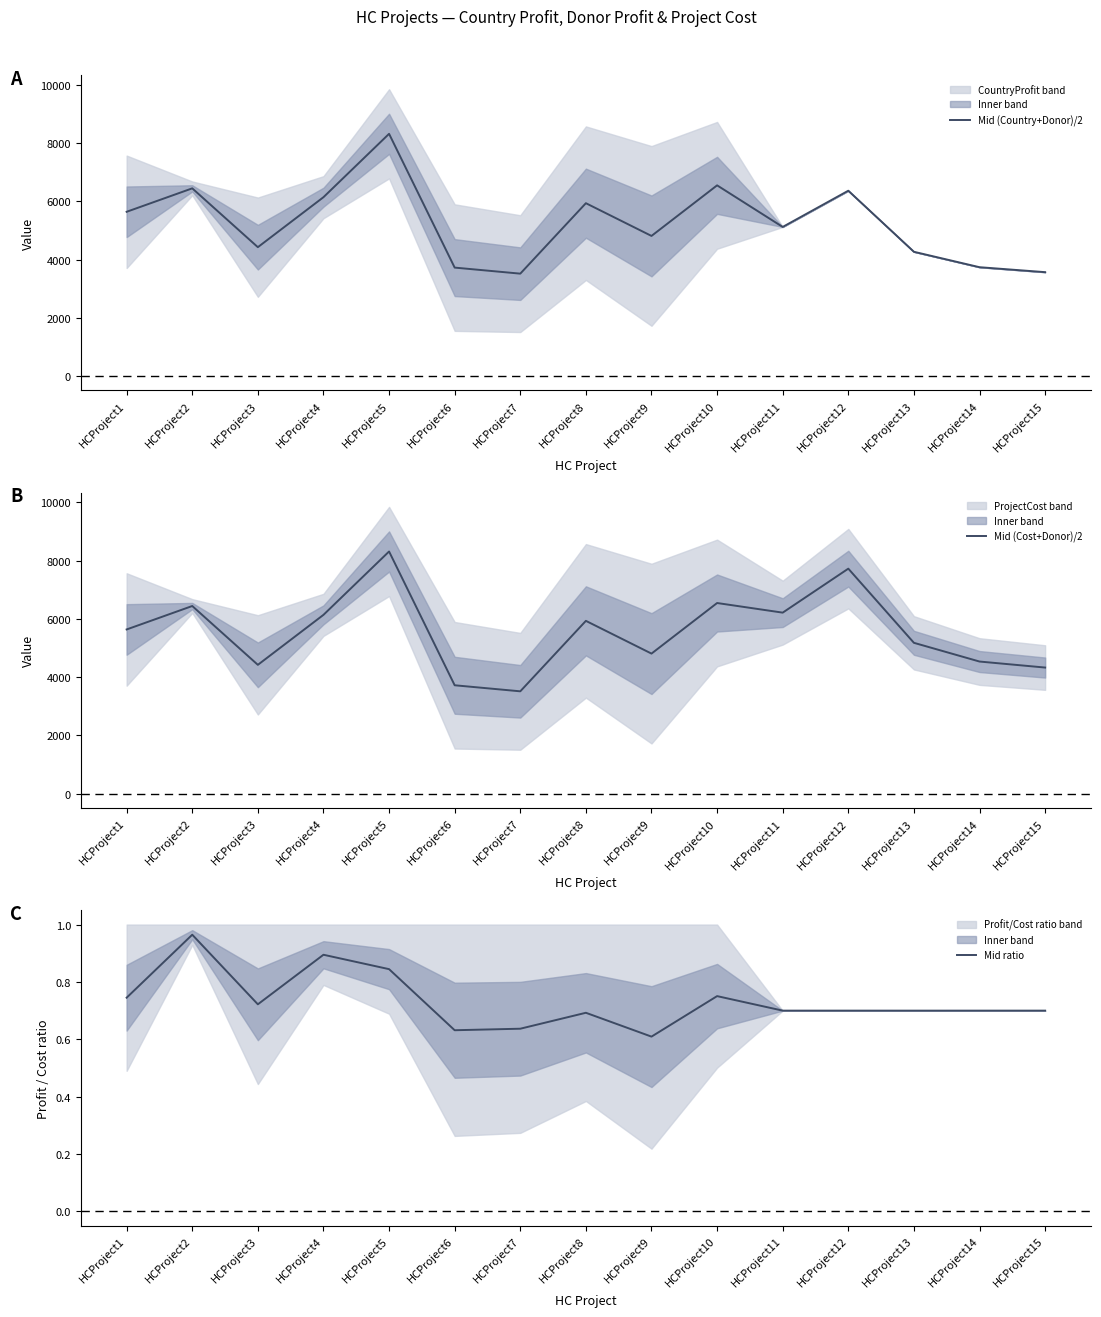

True or false: Mid ratio and Mid (Cost+Donor)/2 intersect in this chart.

False